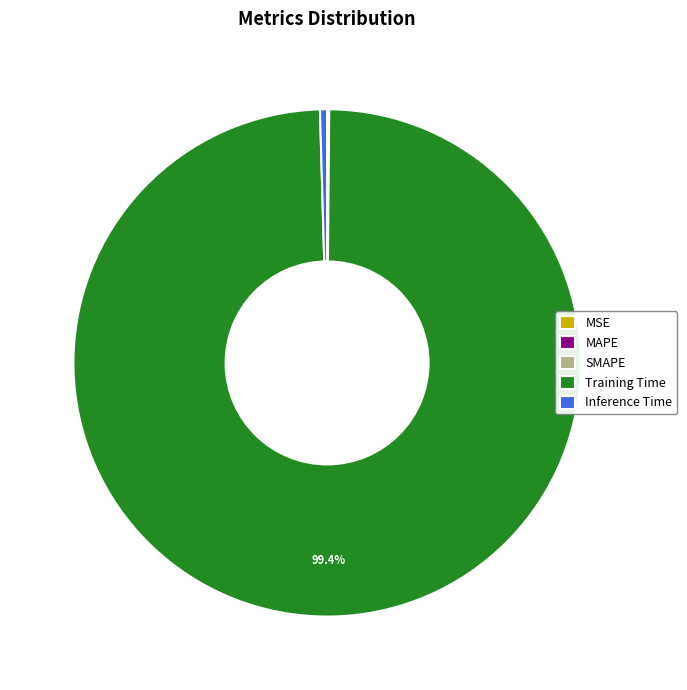

To the nearest percent, what is the difference between the largest and smallest slice percentages?

99%